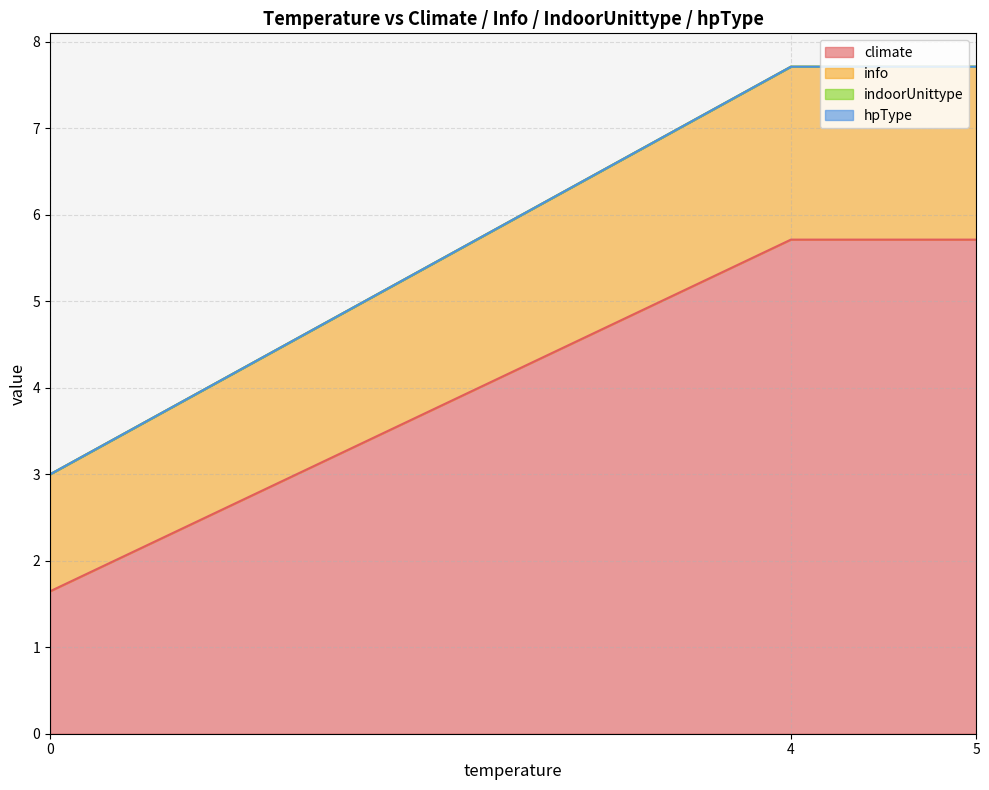

Does the chart display data point markers on the line(s)?

No